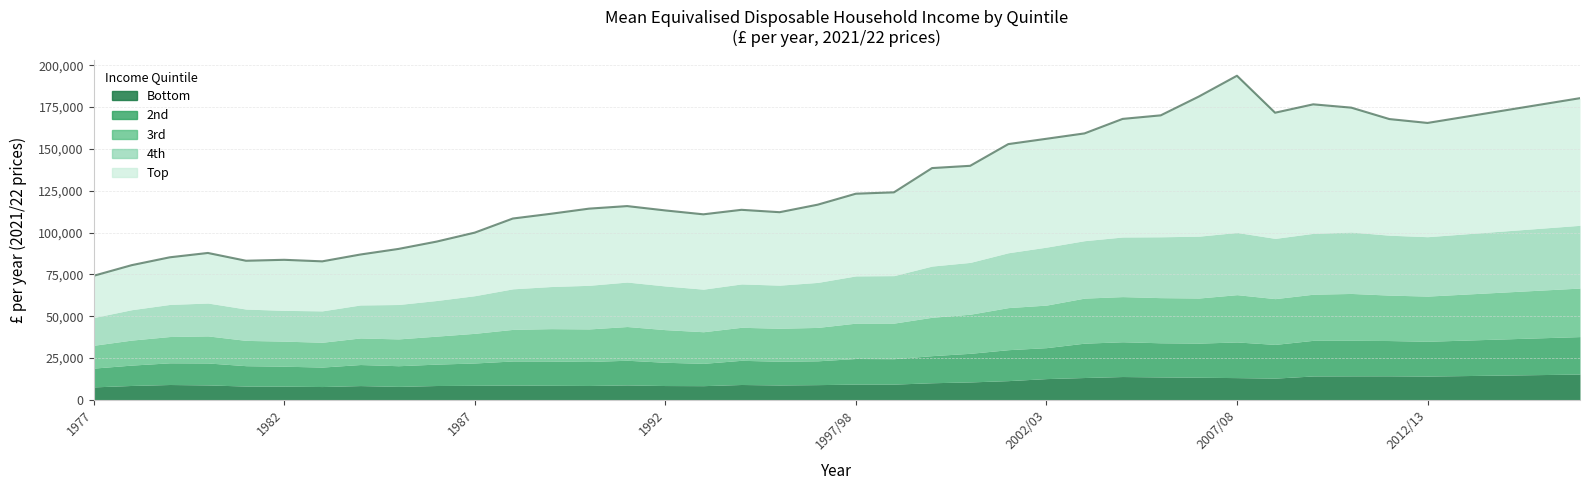

At how many categories does at least one series exceed 91112?

1